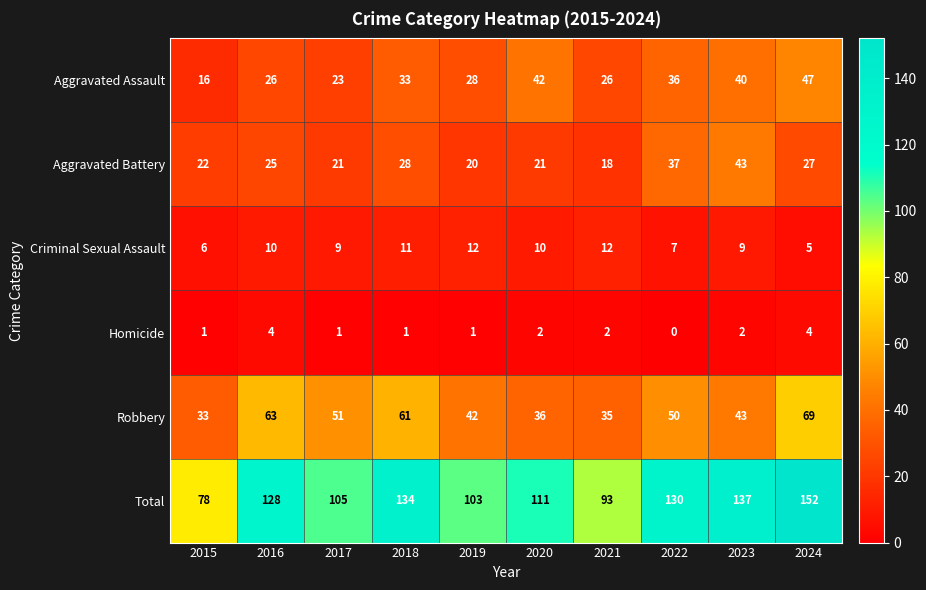

List the labels in order of Robbery value, smallest first.

2015, 2021, 2020, 2019, 2023, 2022, 2017, 2018, 2016, 2024